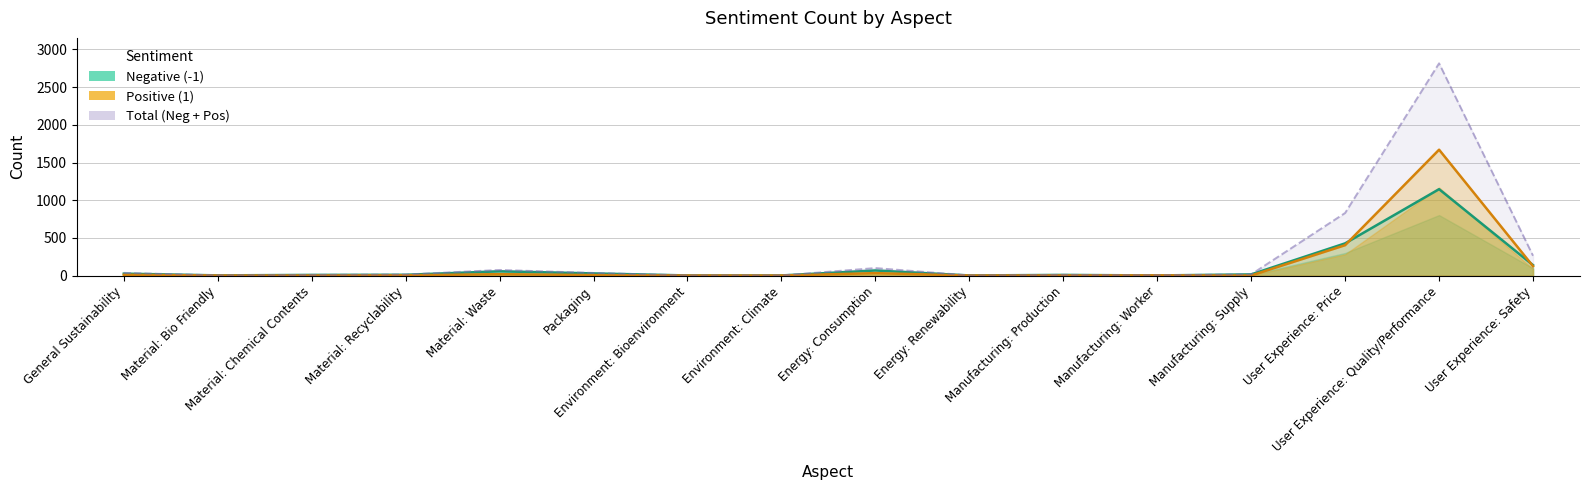

At how many categories does at least one series exceed 2435?

1